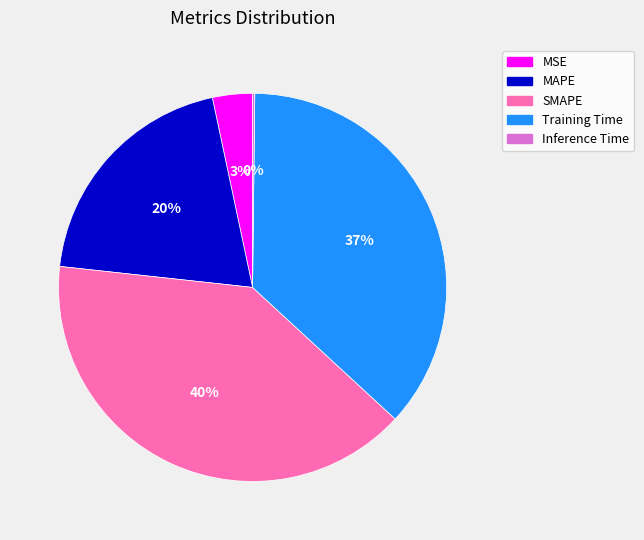

Do MSE and MAPE together represent more than half of the pie?

No